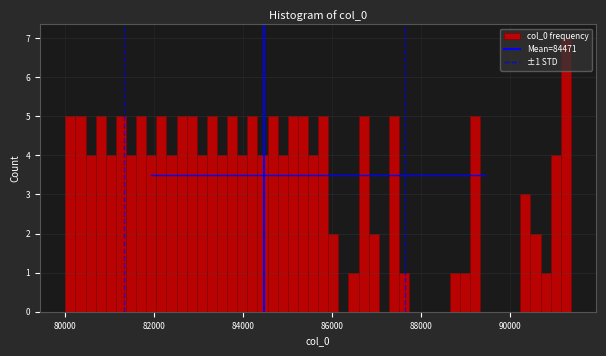

Read against the x-axis, roughly where is the centre of the tallest bar?

91200